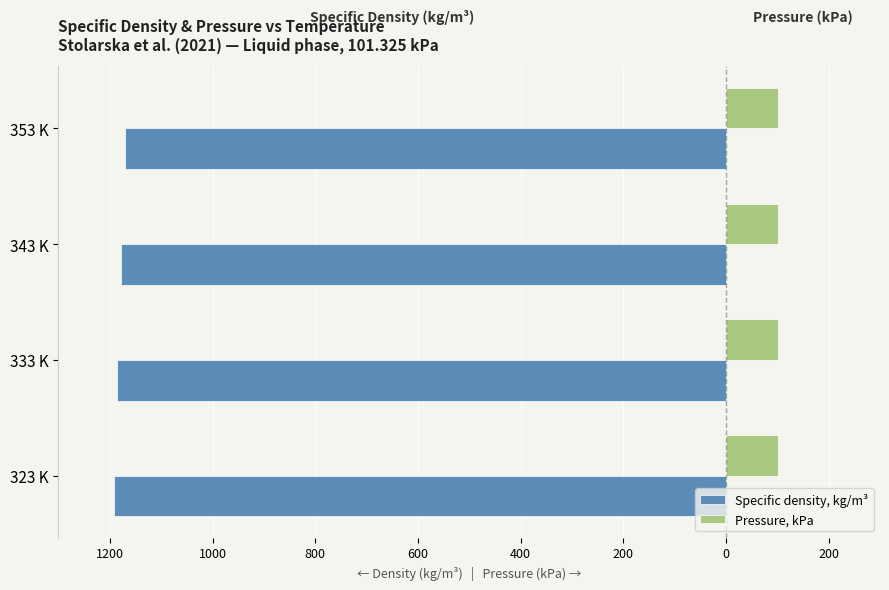

Which series has the largest range (max minus min)?

Specific density, kg/m³